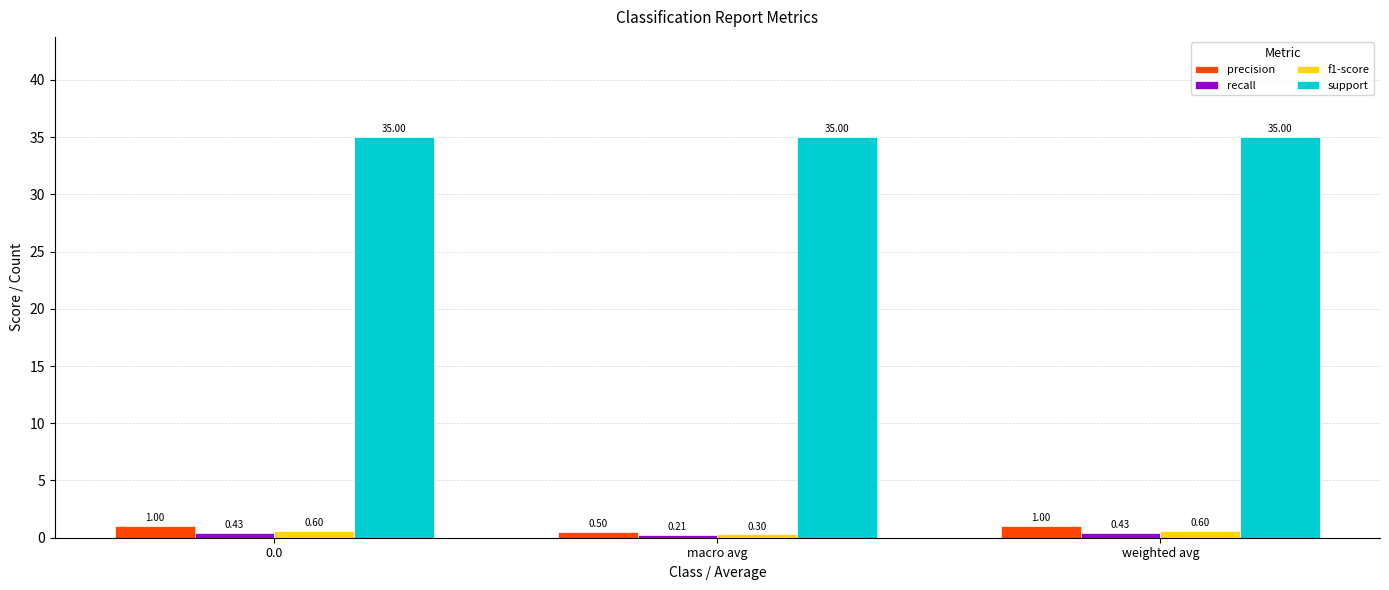

At how many categories does at least one series exceed 10?

3